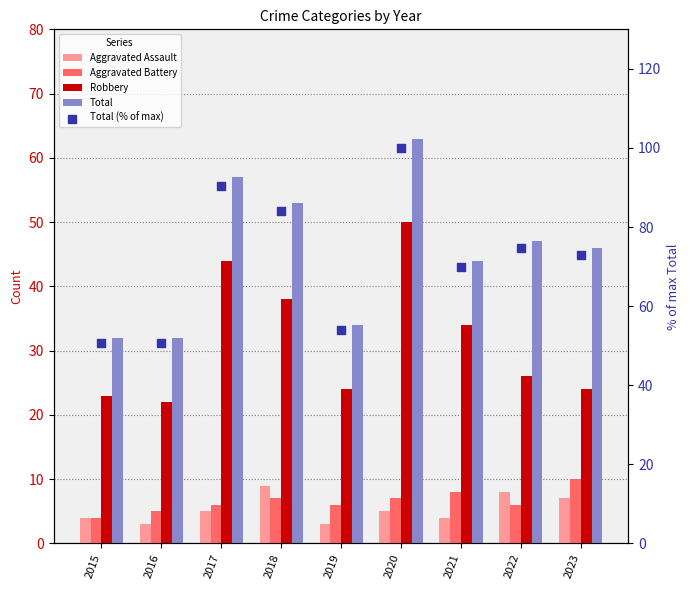

Which series has the widest spread of Y values?

Total (% of max)